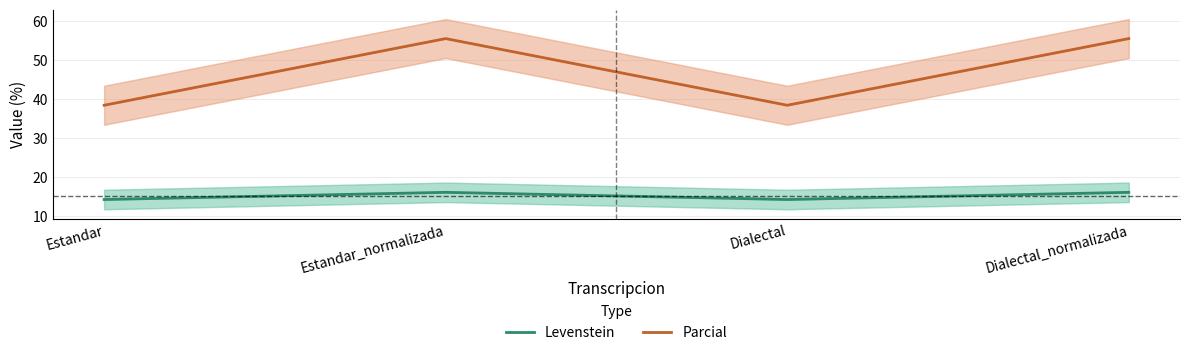

At which label is Parcial closest to 47?

Estandar